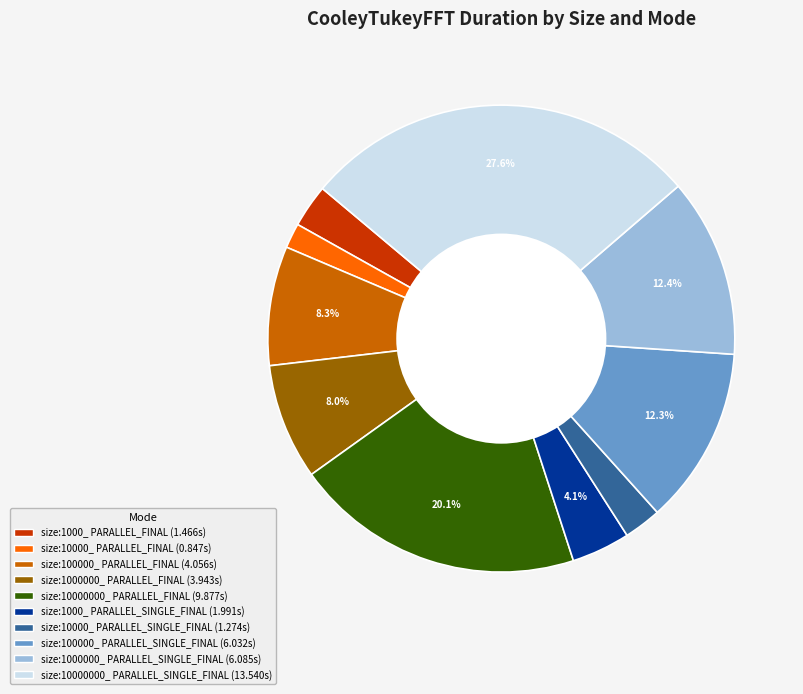

Does any single category account for the majority?

No